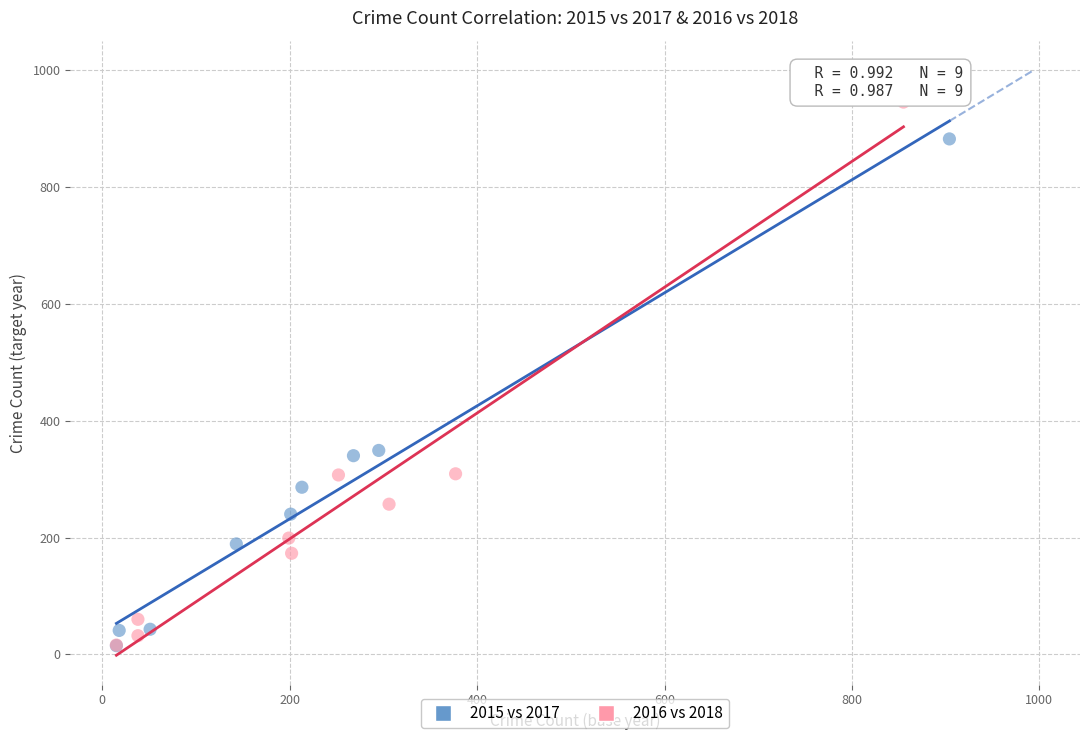

Which series has the widest spread of Y values?

2016 vs 2018